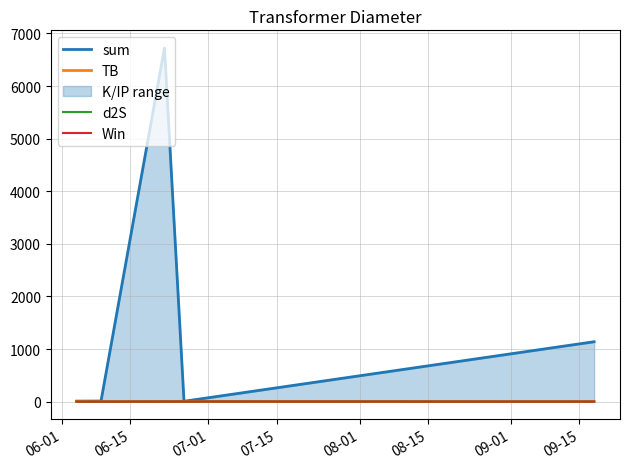

What is the label of the 3rd point from the left?

07-01